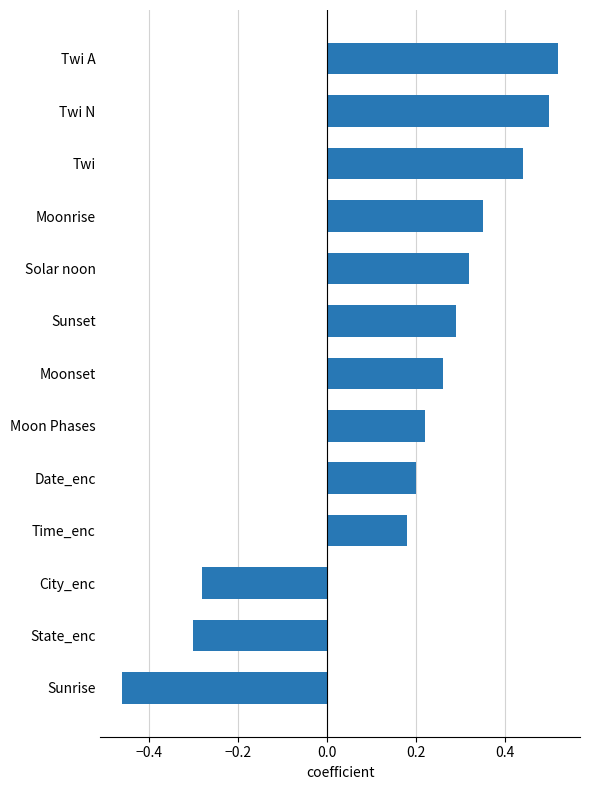

True or false: the data shows 0.3 at Moon Phases.

False